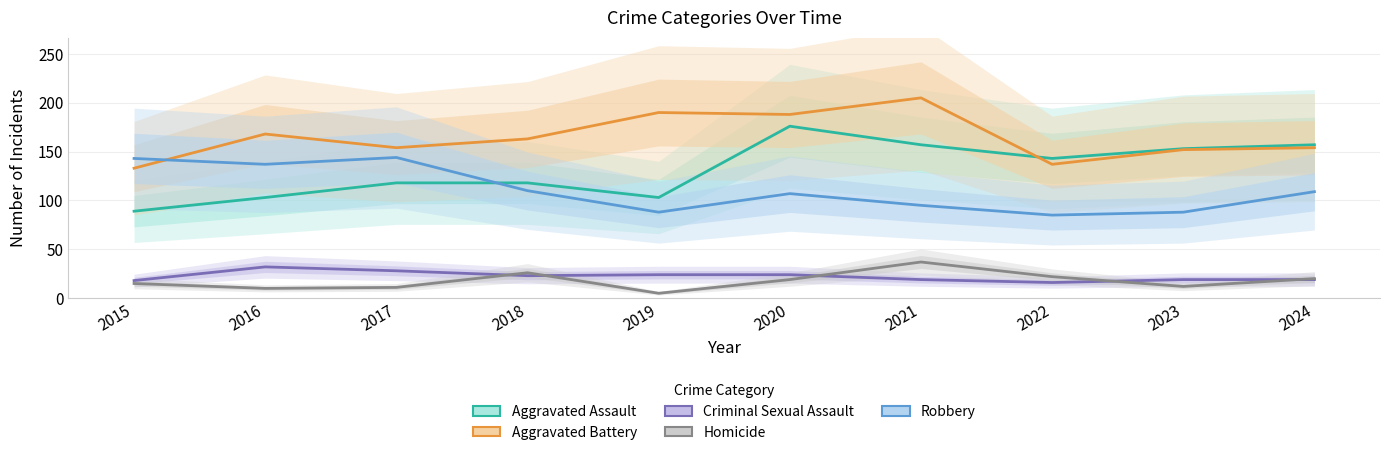

What is the maximum value shown in the chart?

205